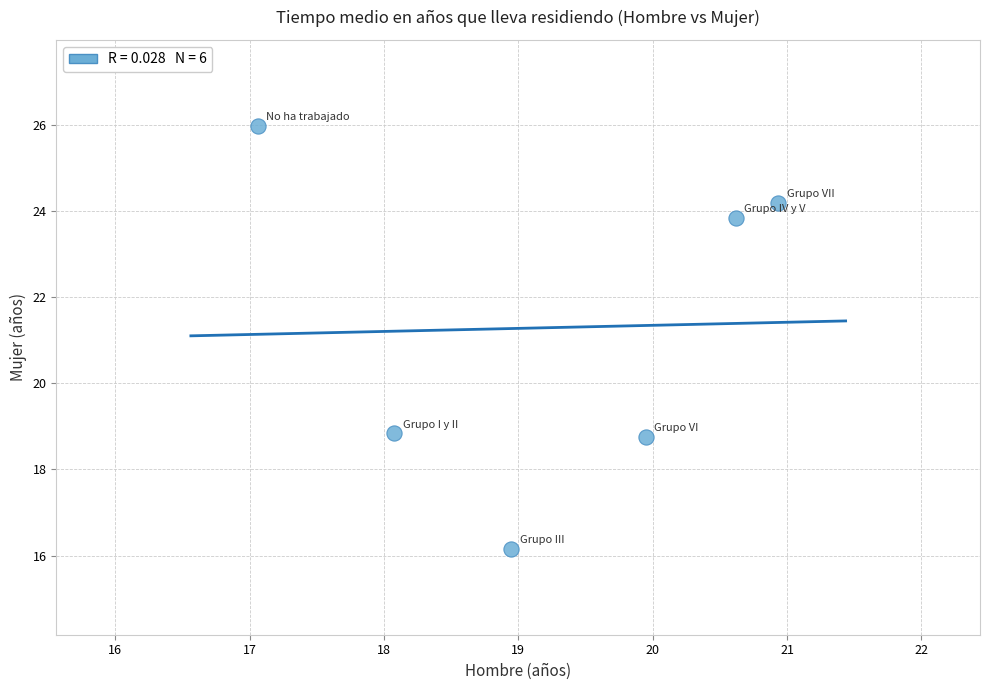

What is the range of X values (max minus min)?

3.9